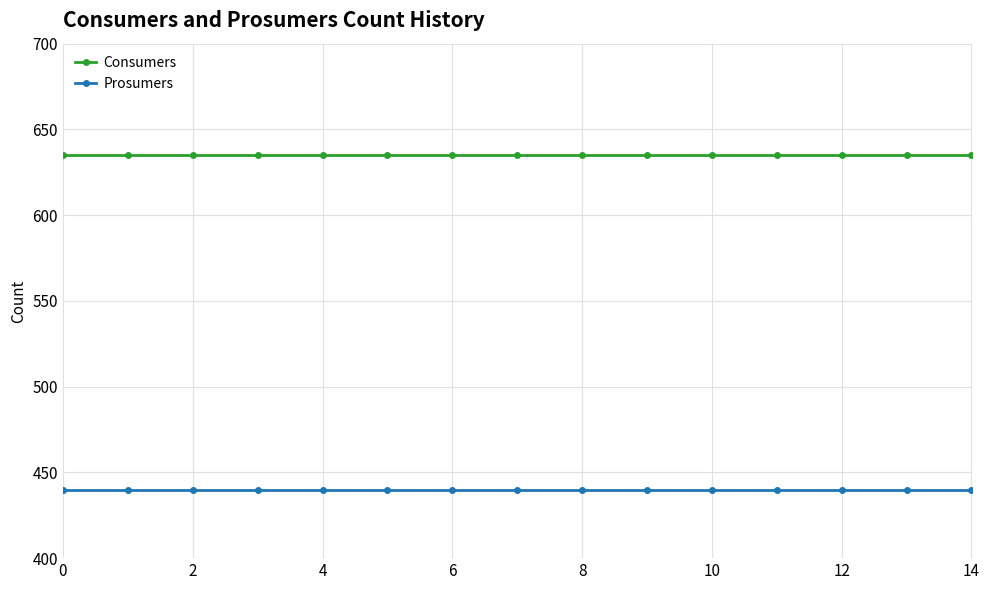

What is the value of the Consumers point at the 6th from the left?

635